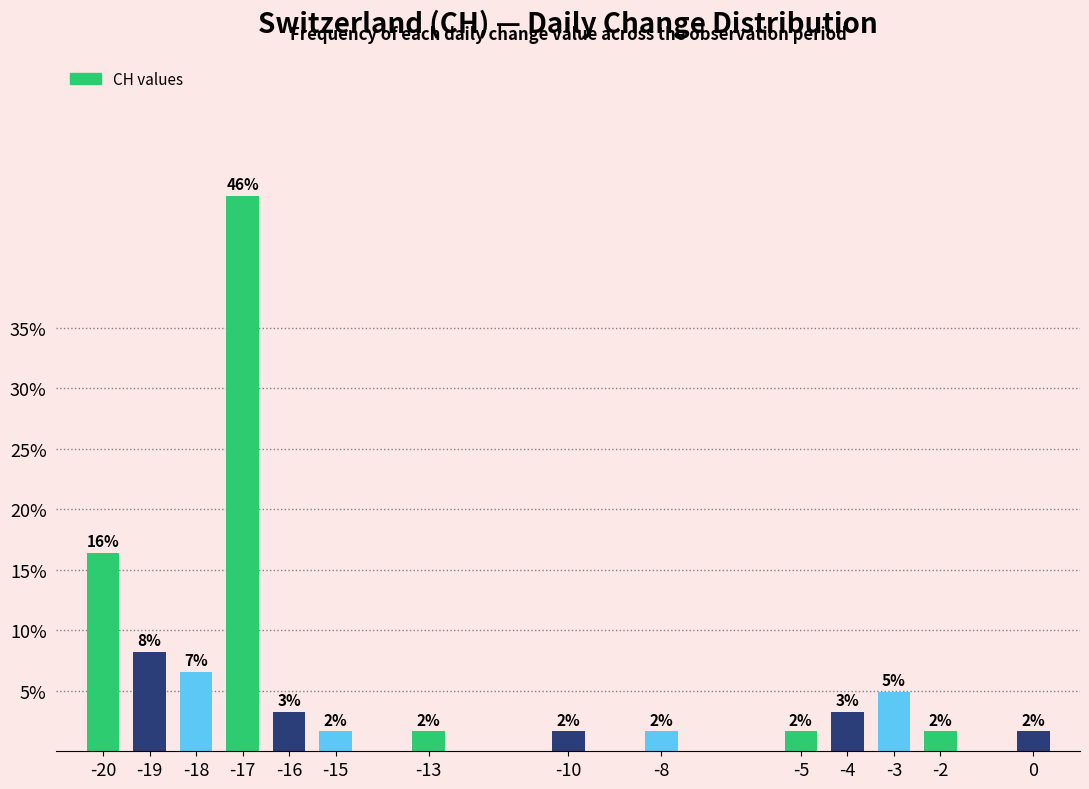

Does the chart contain any negative values?

No